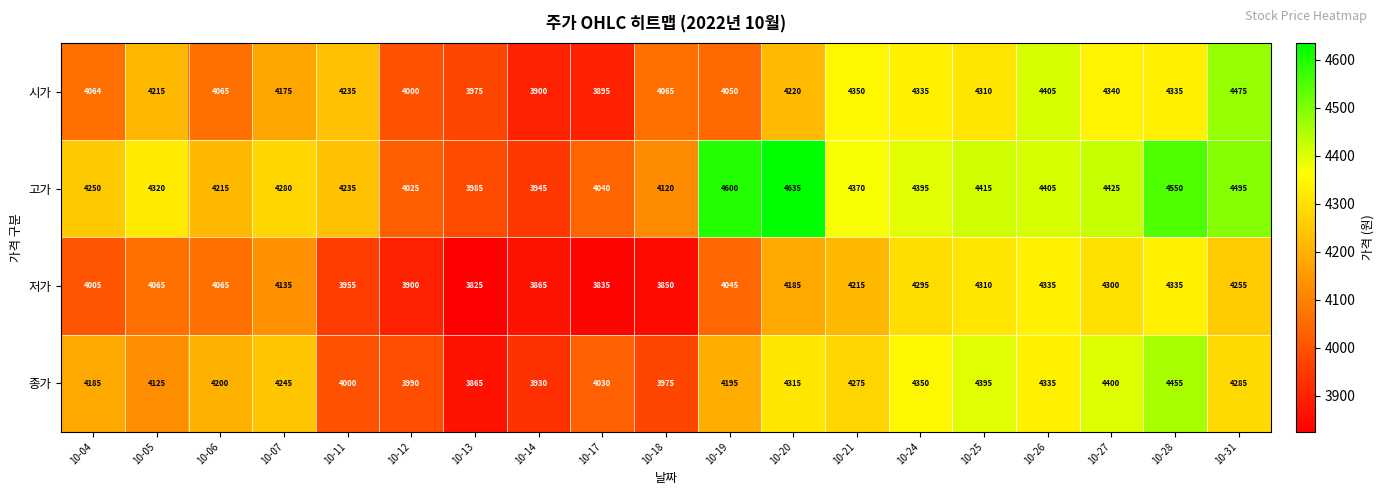

What is the difference between the highest and lowest values at 10-19?

555